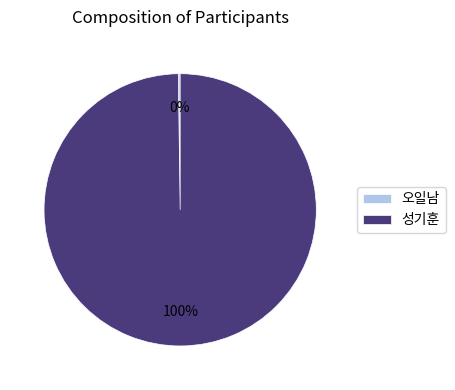

Is it true that 성기훈 is 100% of the pie?

True